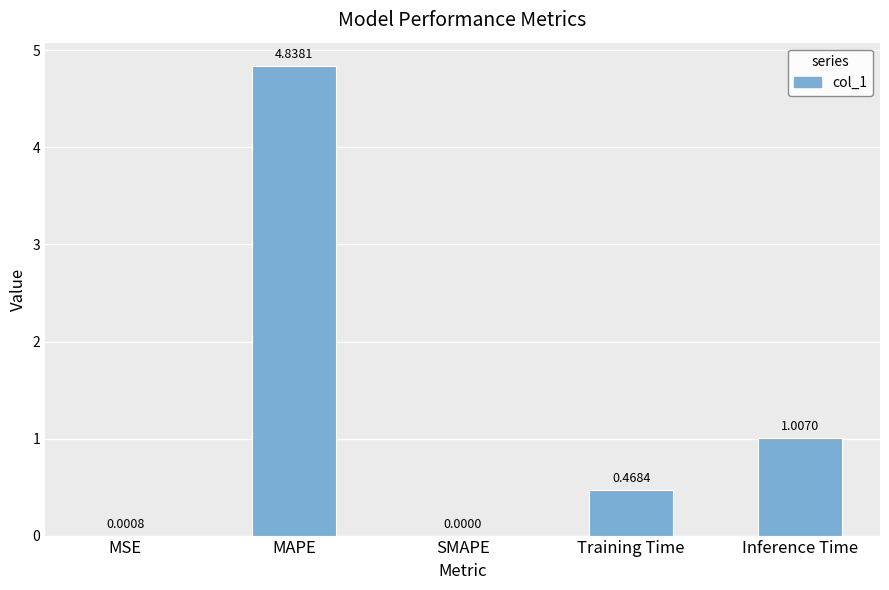

What is the sum of all values?

6.3